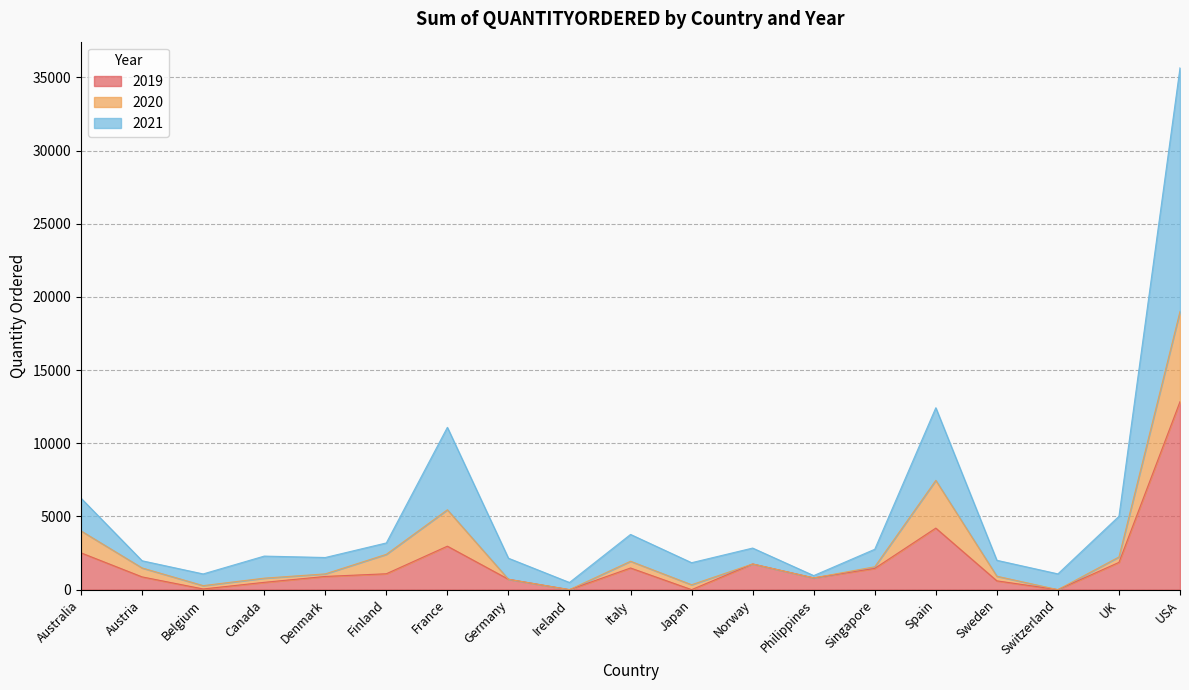

What is the difference between the 2019 values at UK and Germany?

1154